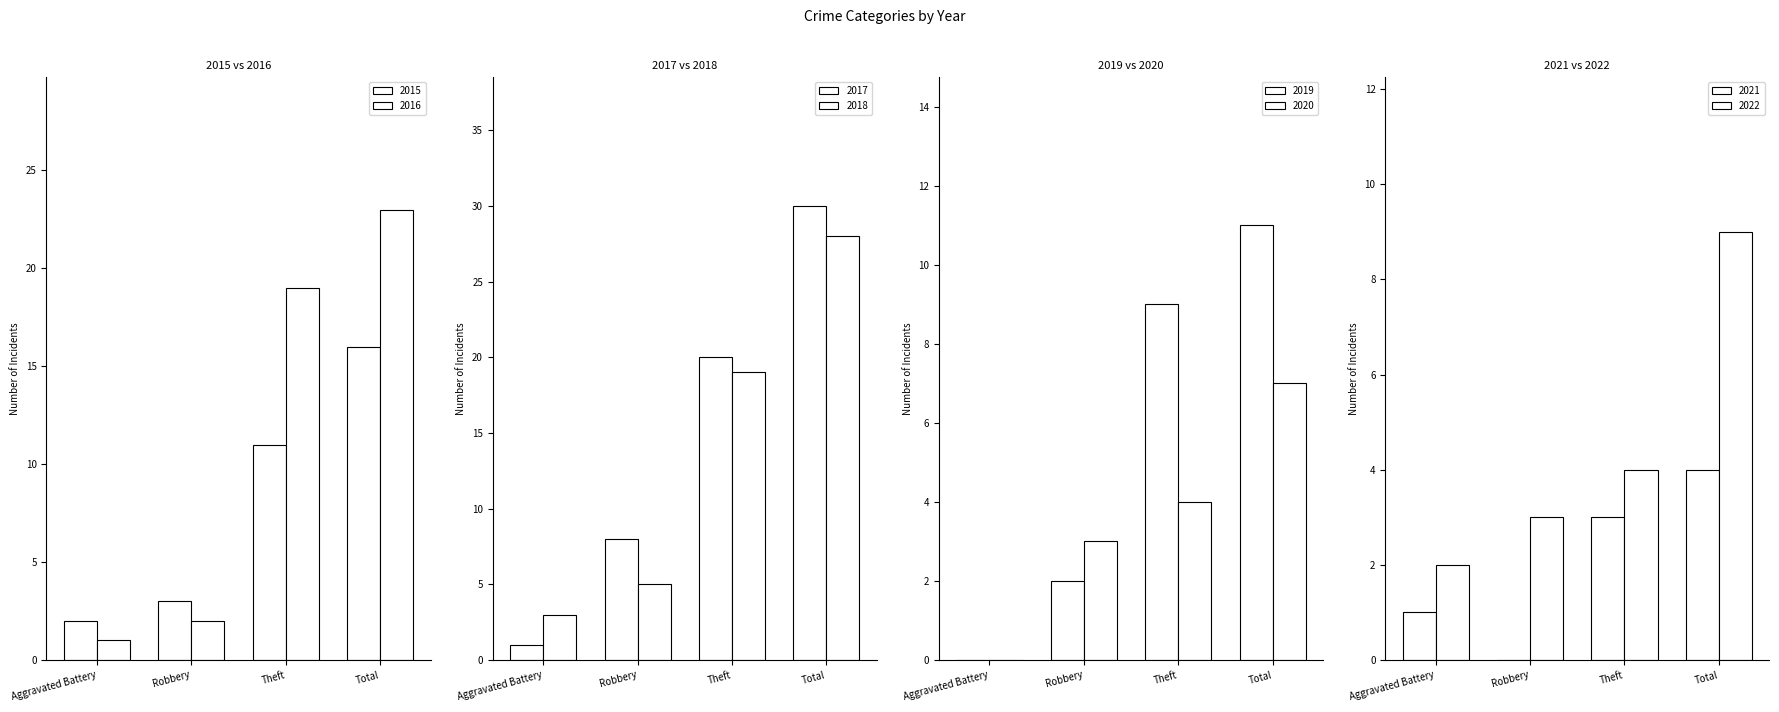

What are all the series names shown in the legend?

2015, 2016, 2017, 2018, 2019, 2020